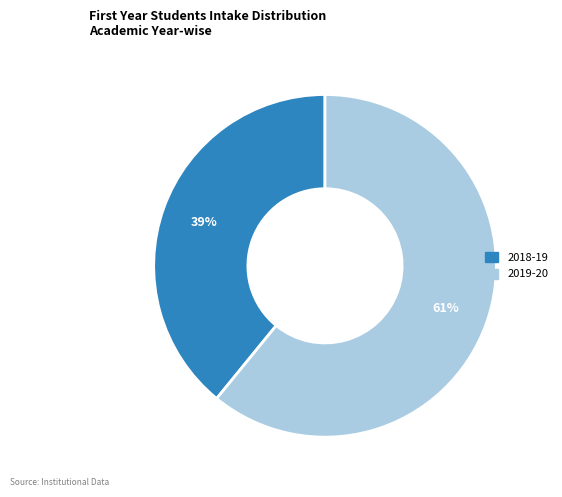

Which category has the biggest portion of the pie?

2019-20